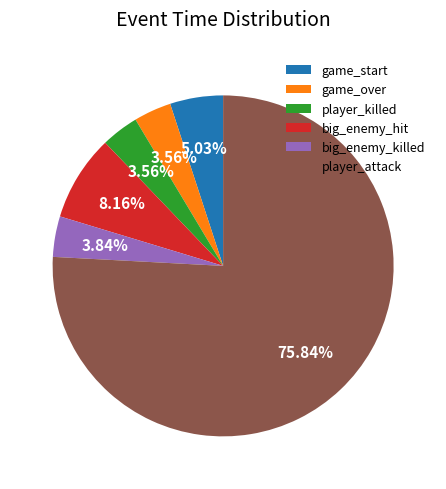

Which category has the biggest portion of the pie?

player_attack